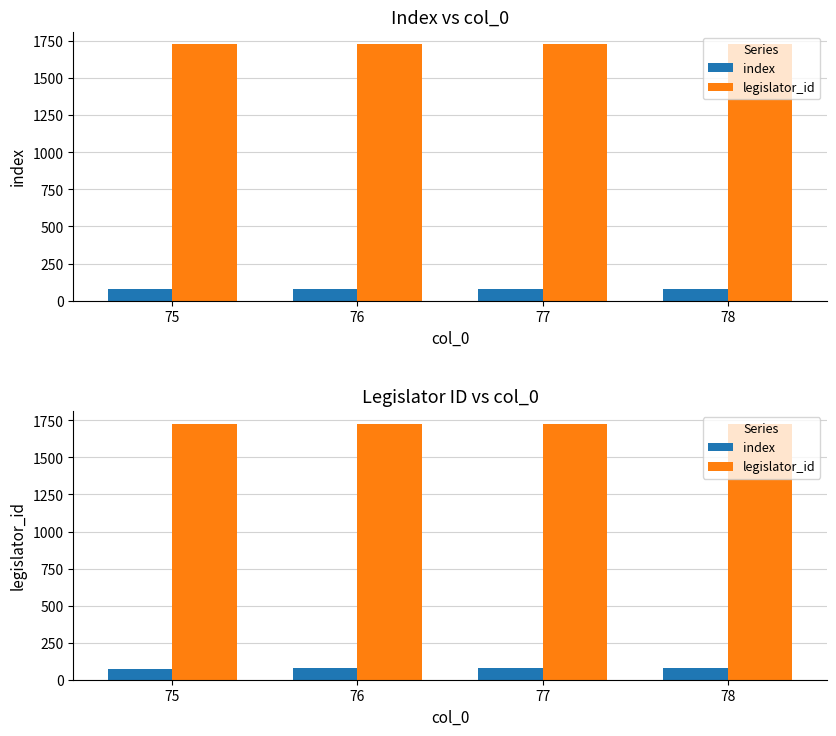

What is the approximate value of index at 75?

75